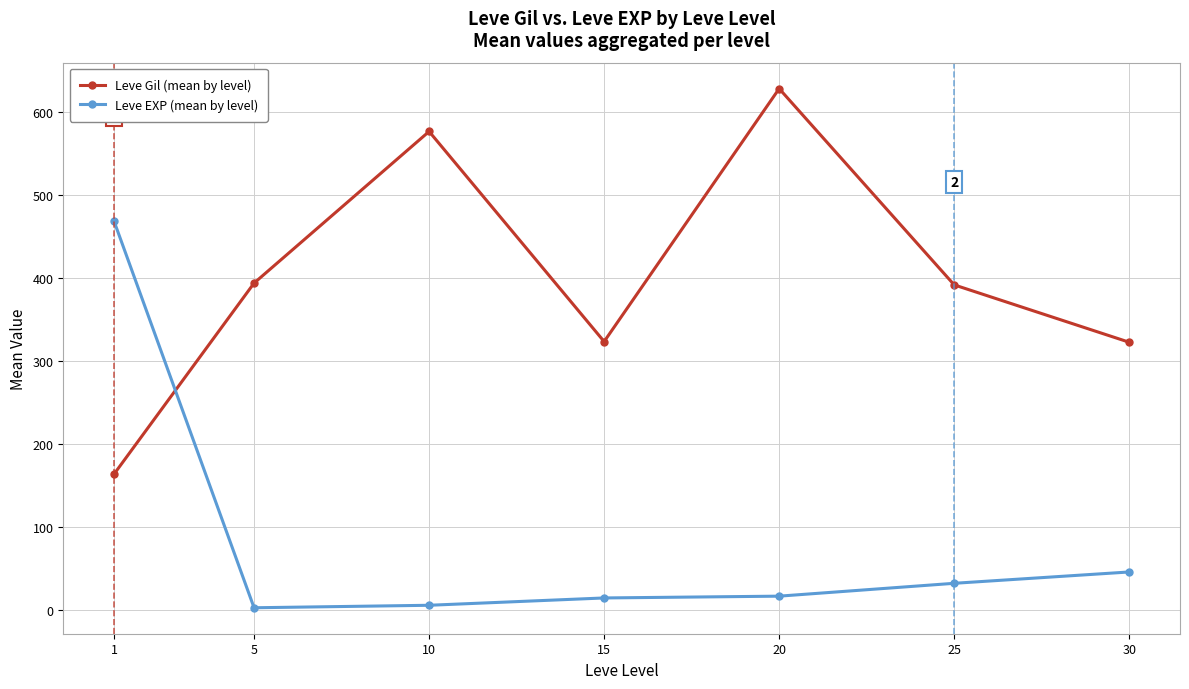

Does the chart have visible grid lines?

Yes